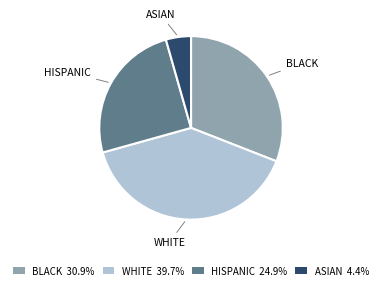

Rank the categories by value from highest to lowest.

WHITE, BLACK, HISPANIC, ASIAN